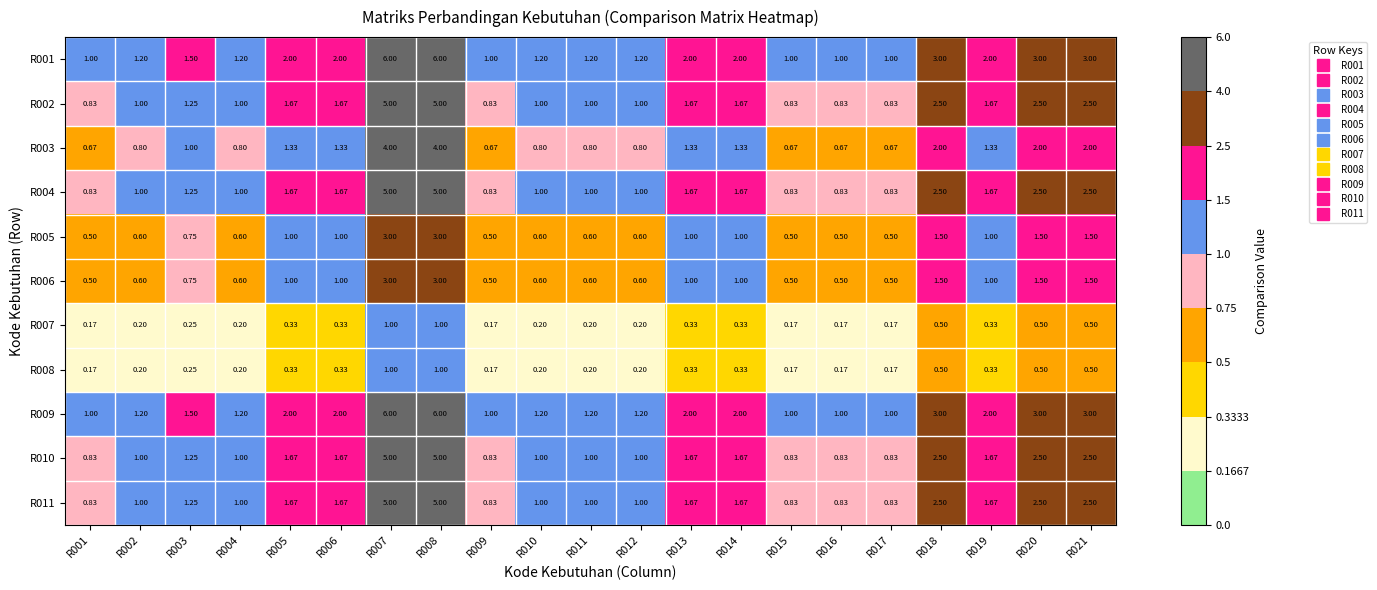

Is the value of R011 at R012 greater than the value of R002 at R001?

Yes